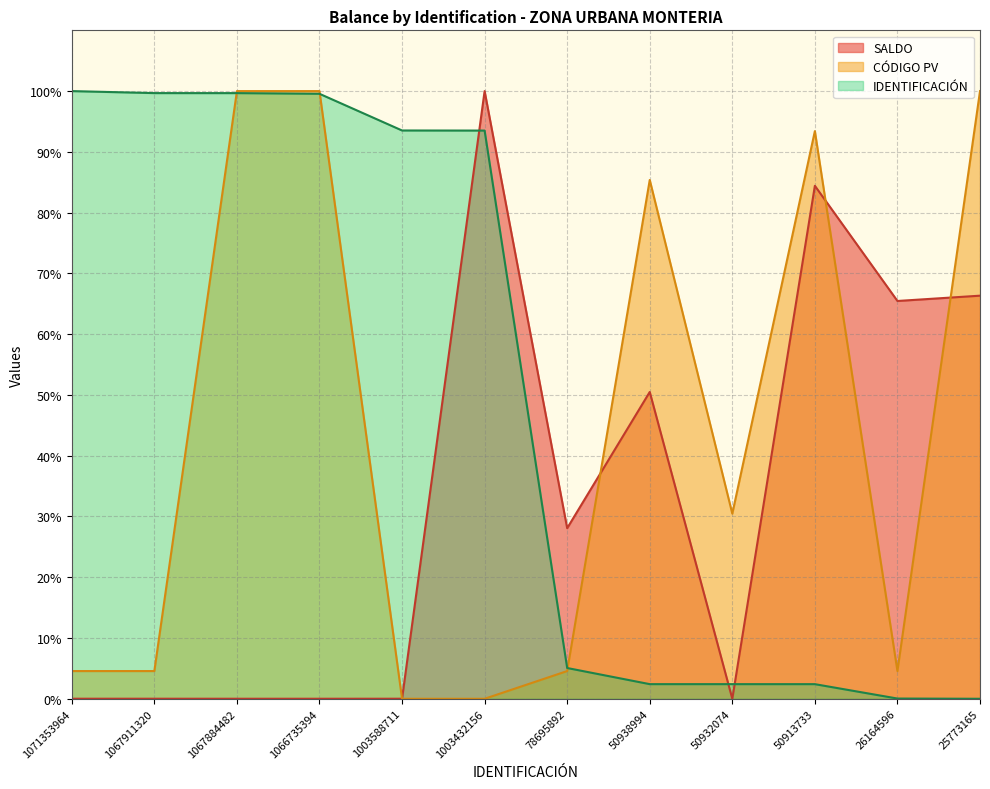

The value of CÓDIGO PV at 50913733 is 0.9. True or false?

True